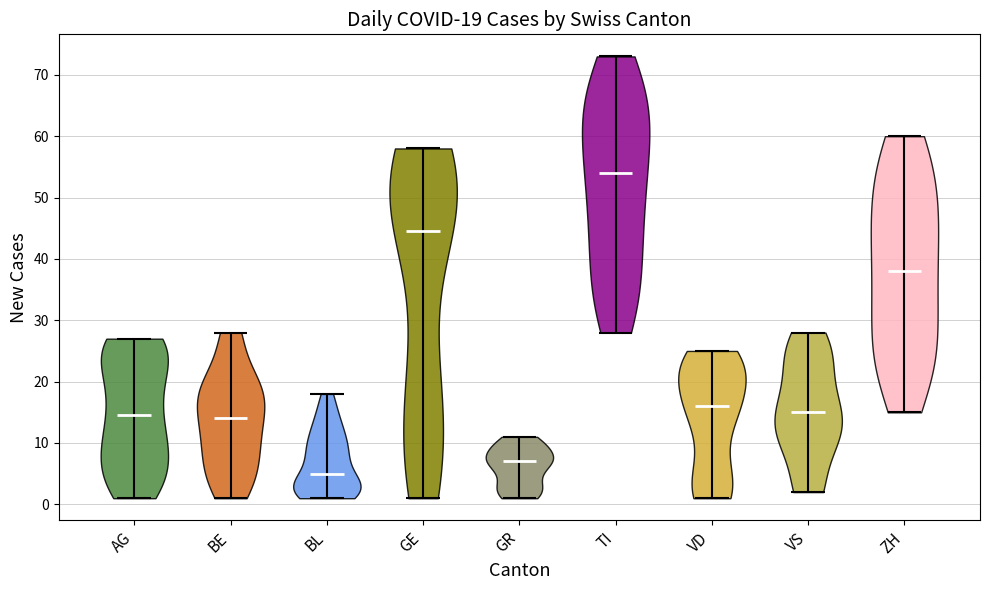

Which violin has the highest median line?

TI